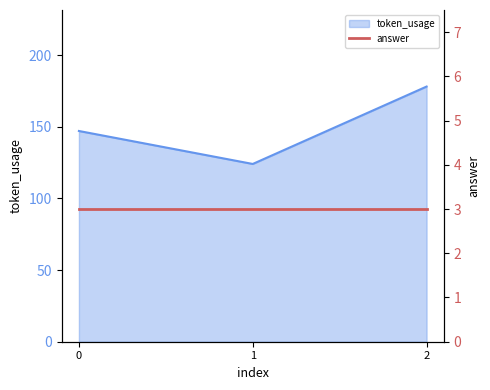

What is the sum of all values?

449